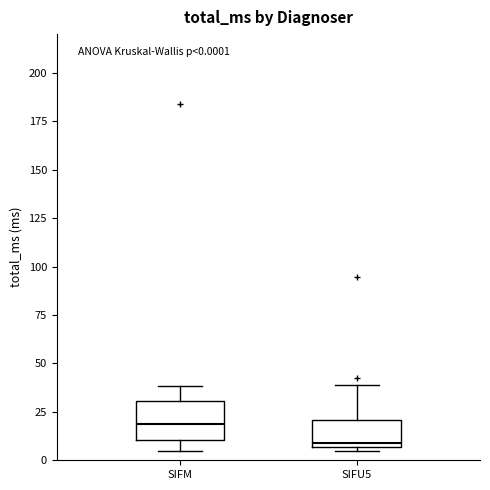

Which box is the tallest, from its lower edge to its upper edge?

SIFM